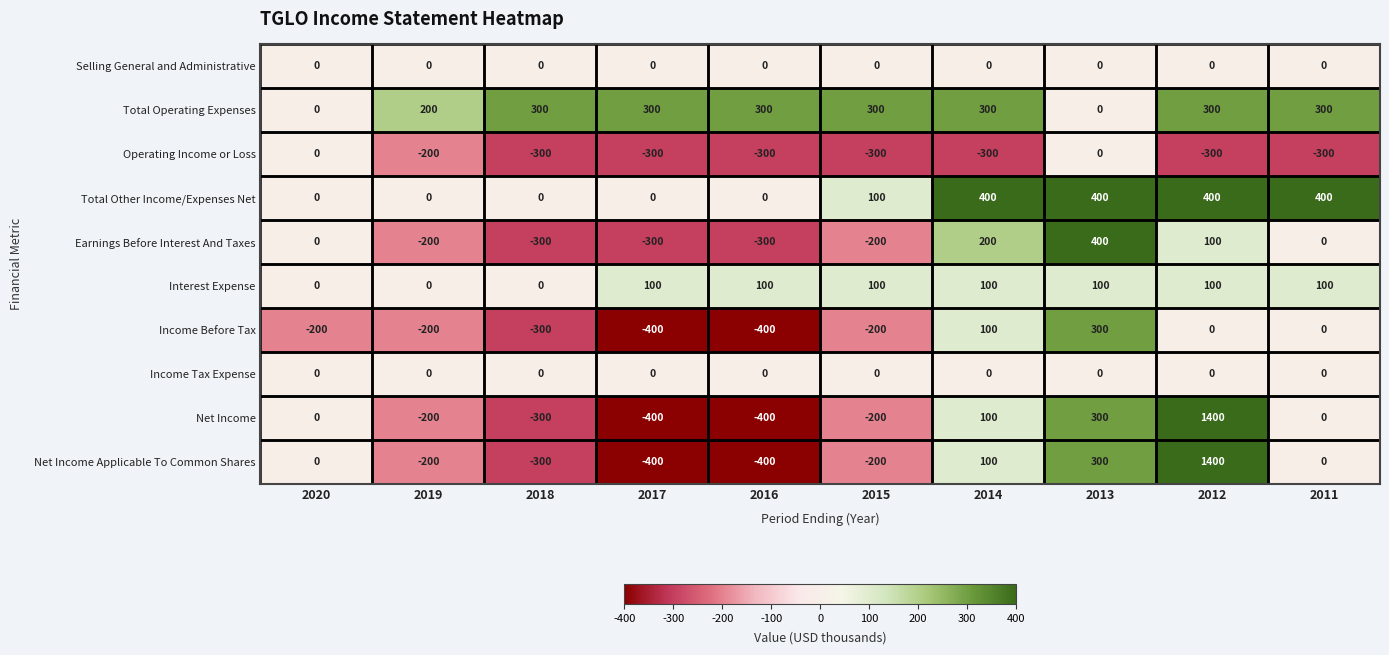

What is the minimum value shown in the chart?

-400